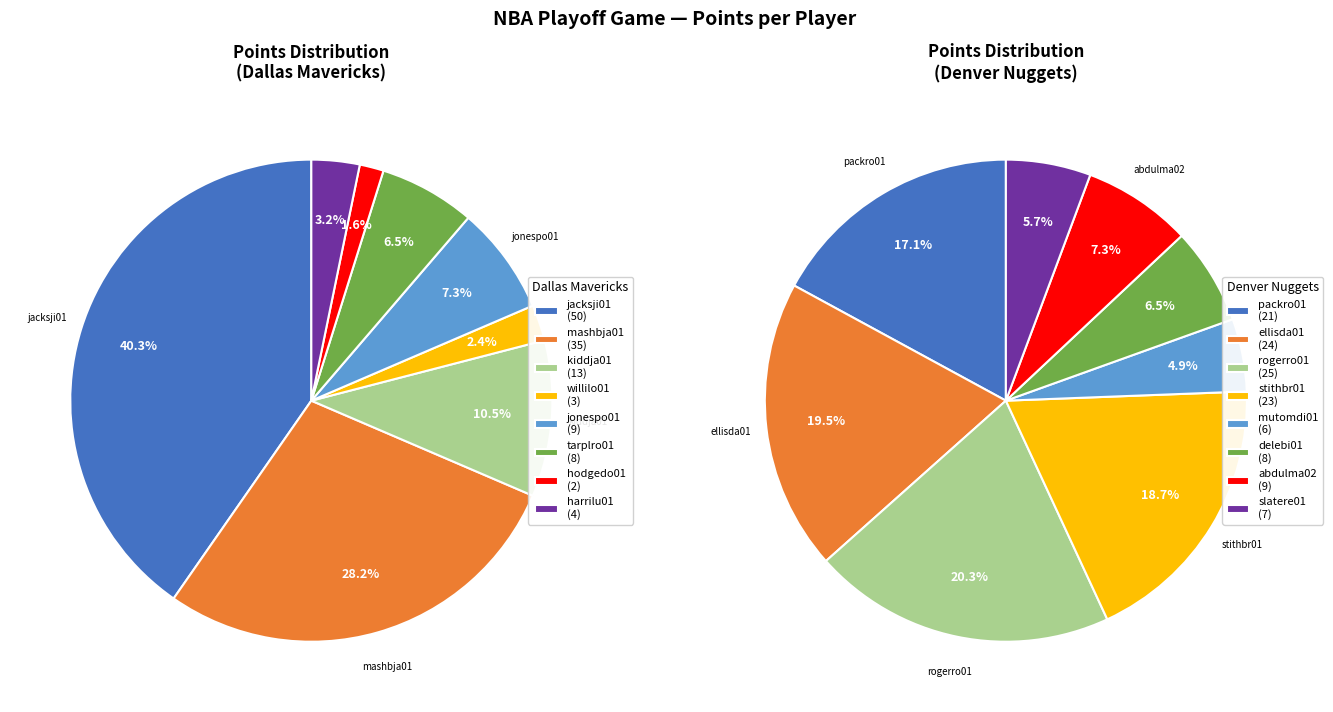

How much of the chart is everything except 5?

93.5%